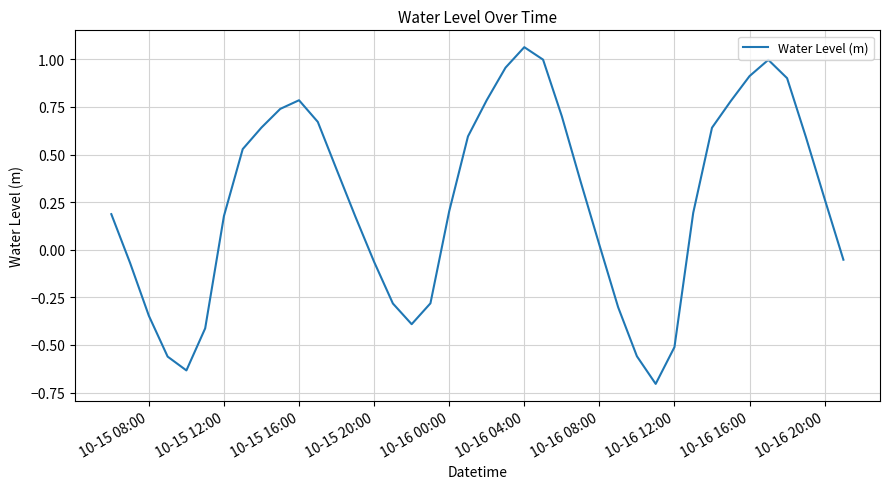

What is the smallest value displayed?

-0.7